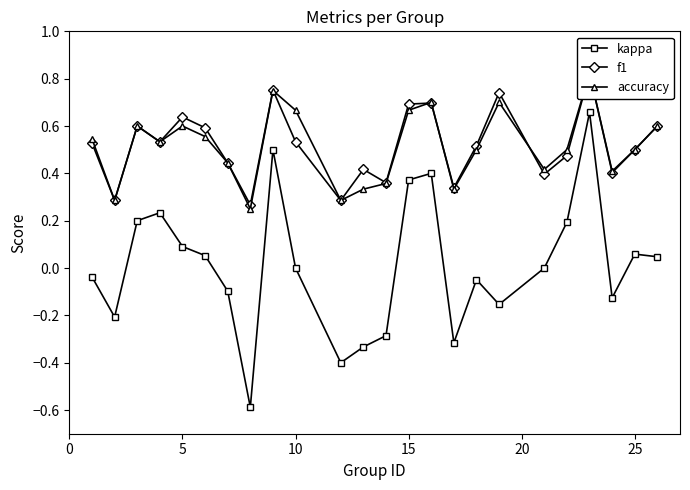

True or false: accuracy has more than 1 points higher than both neighbors.

True